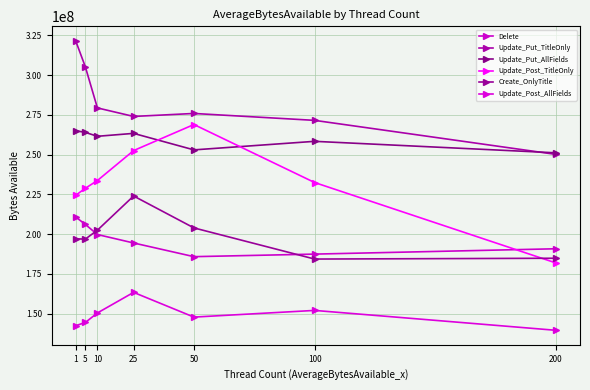

What is the lowest value of the Create_OnlyTitle series?

184307161